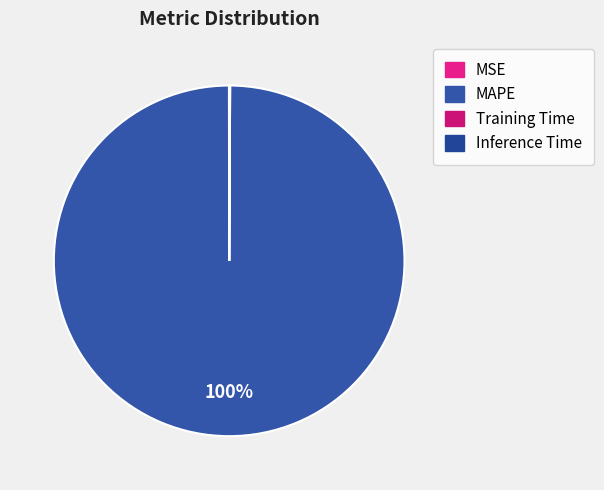

Is it true that Training Time is 0% of the pie?

True